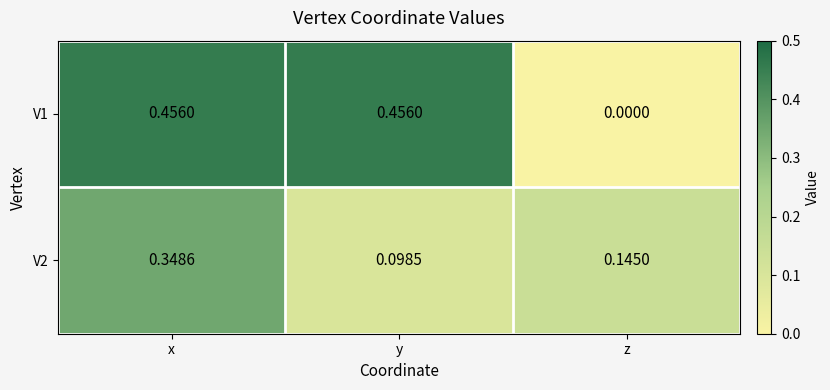

At which category is the sum across all series the highest?

x